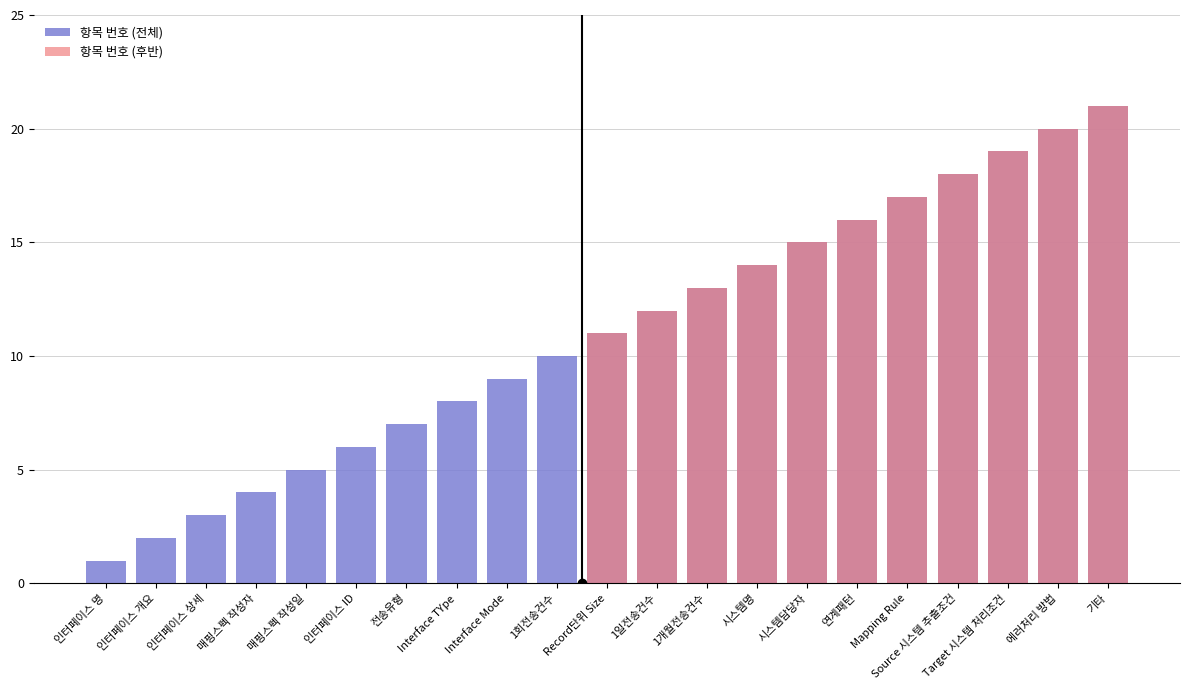

What value does the data have at 전송유형?

7